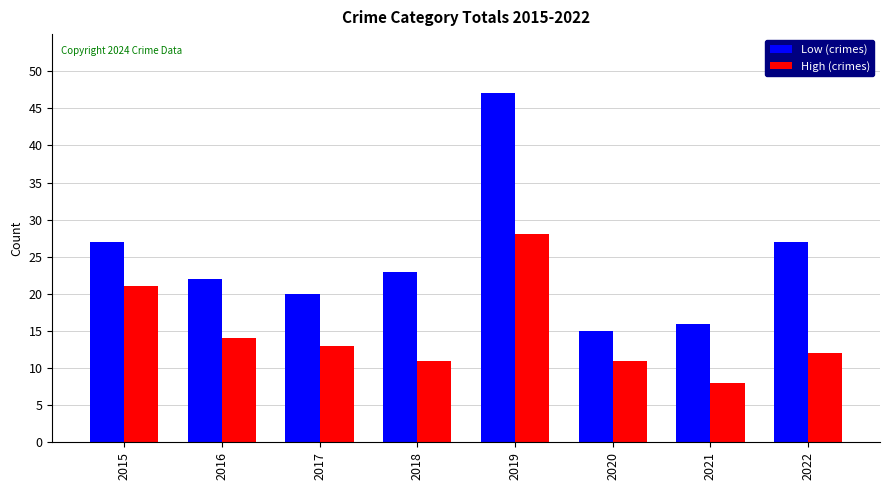

What is the minimum value for High (crimes)?

8